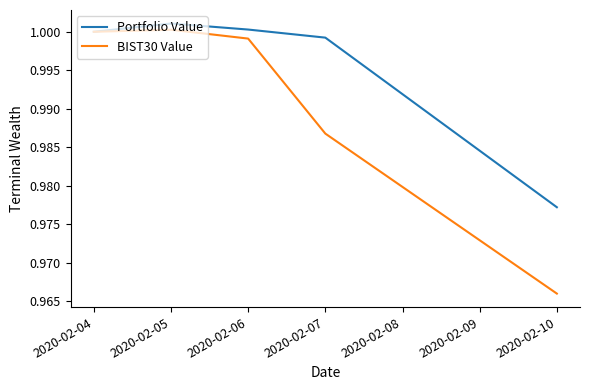

Is it true that BIST30 Value equals 0.2 at 2020-02-07?

False